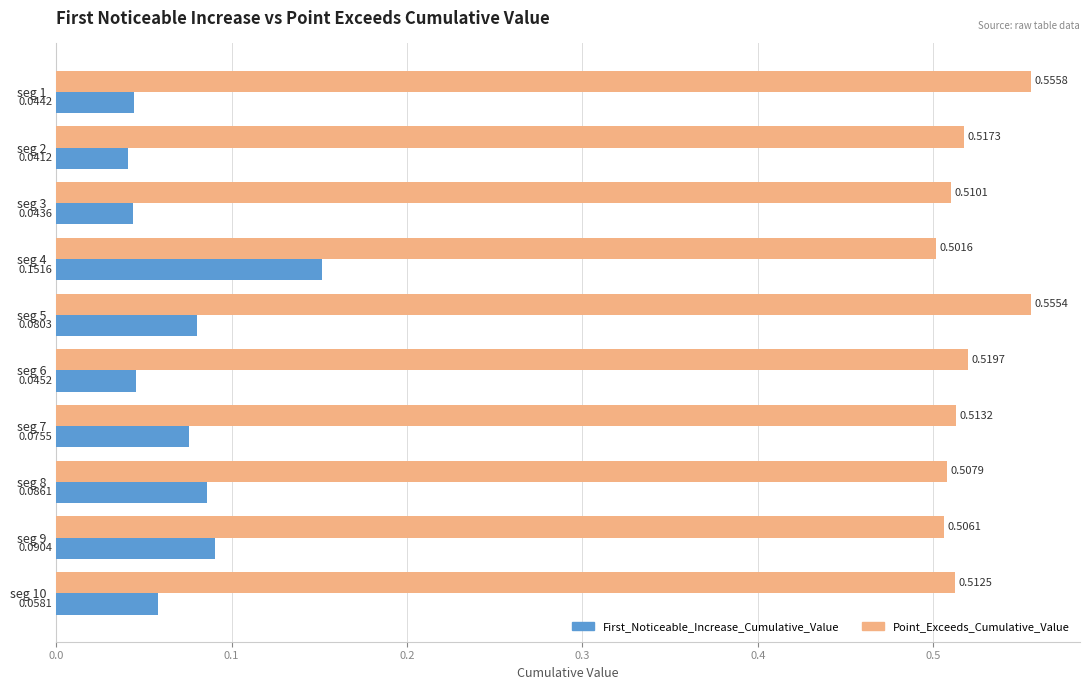

List the labels in order of Point_Exceeds_Cumulative_Value value, smallest first.

seg 4, seg 9, seg 8, seg 3, seg 10, seg 7, seg 2, seg 6, seg 5, seg 1